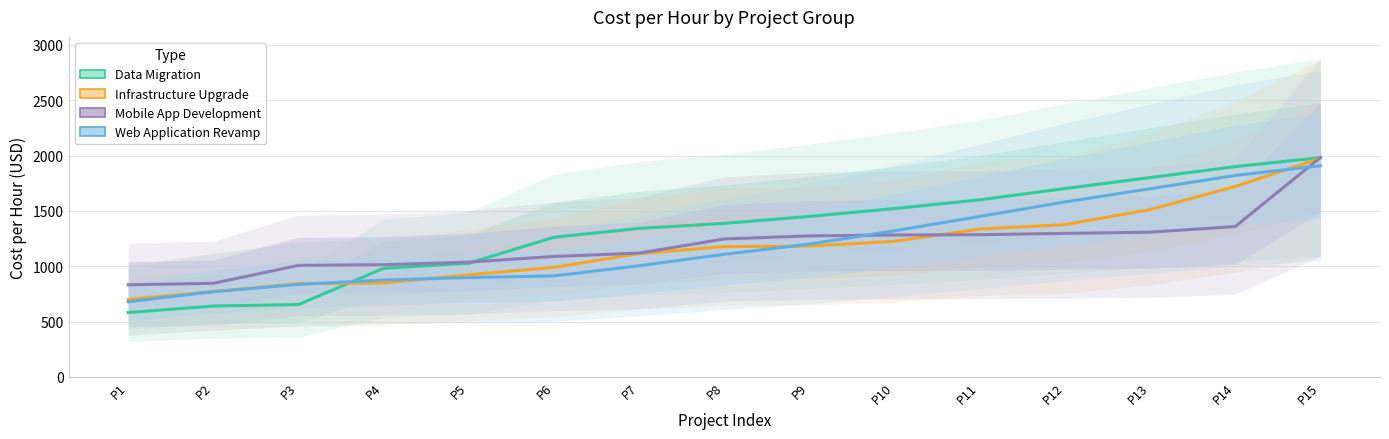

What is the total value across all series at P11?

5671.8